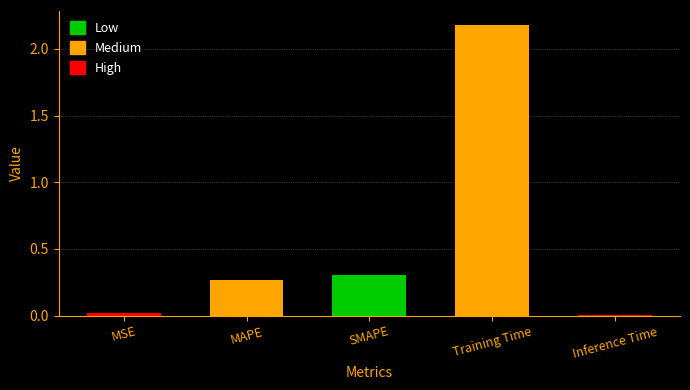

Which has a higher value, Training Time or MAPE?

Training Time